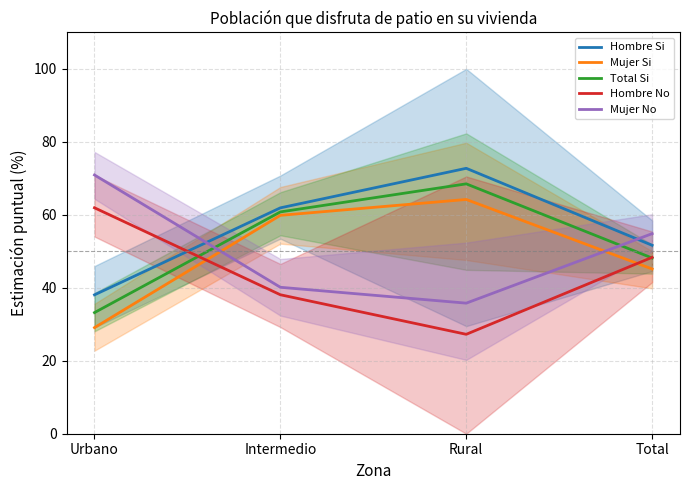

True or false: Total Si and Hombre Si intersect in this chart.

False